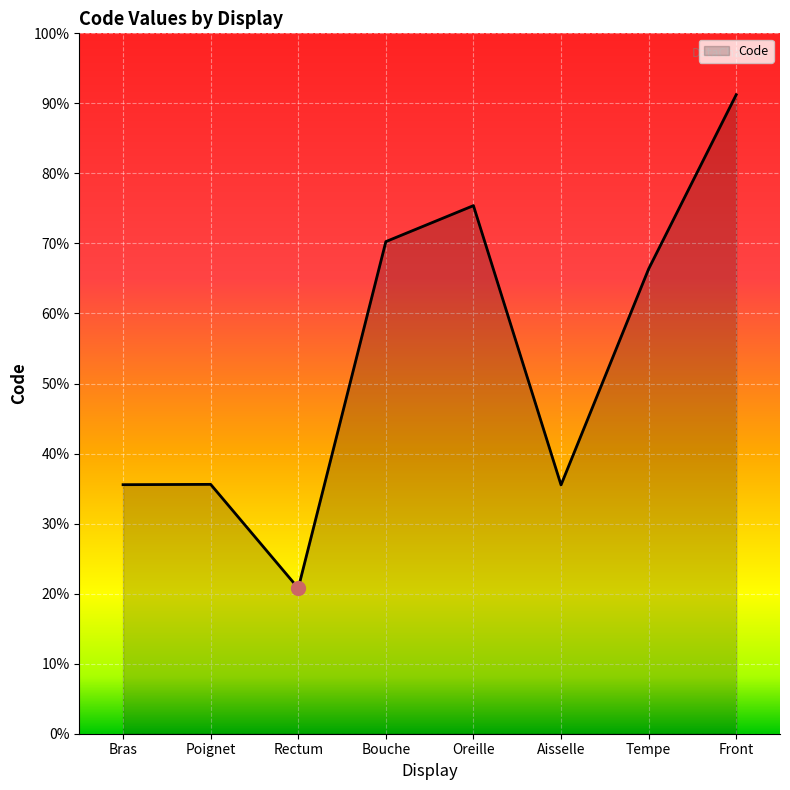

Does the chart display data point markers on the line(s)?

No